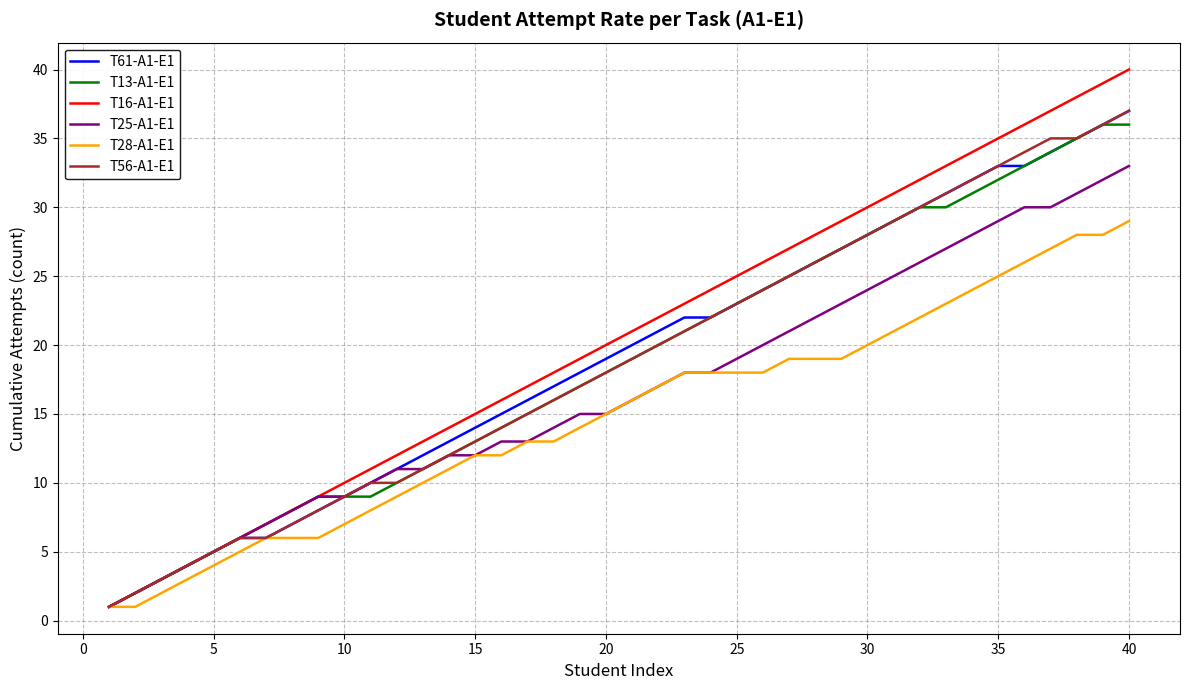

Which series has the largest range (max minus min)?

T16-A1-E1